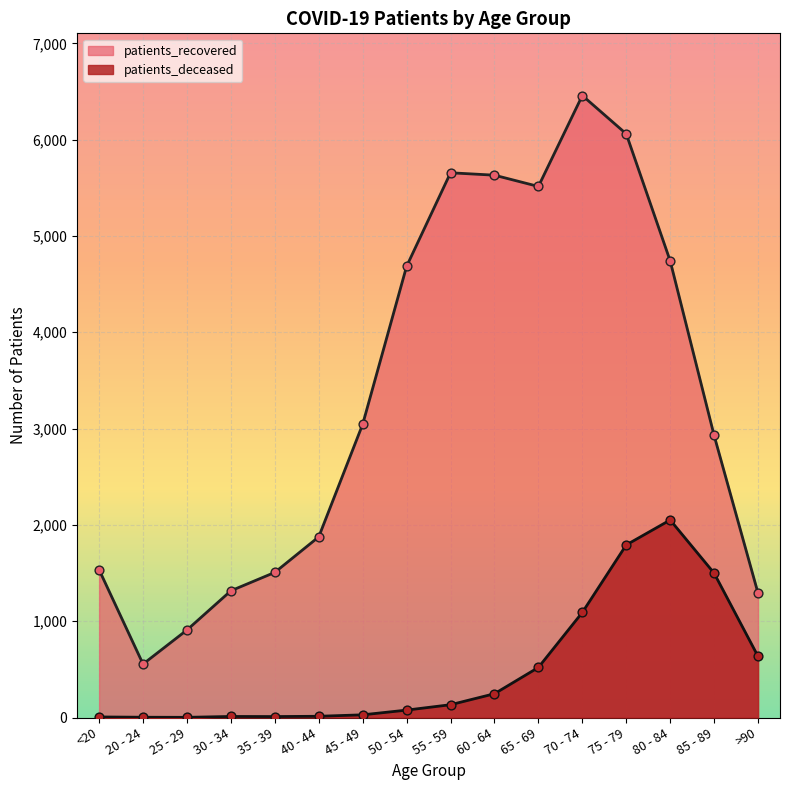

At how many categories does at least one series exceed 5224?

5